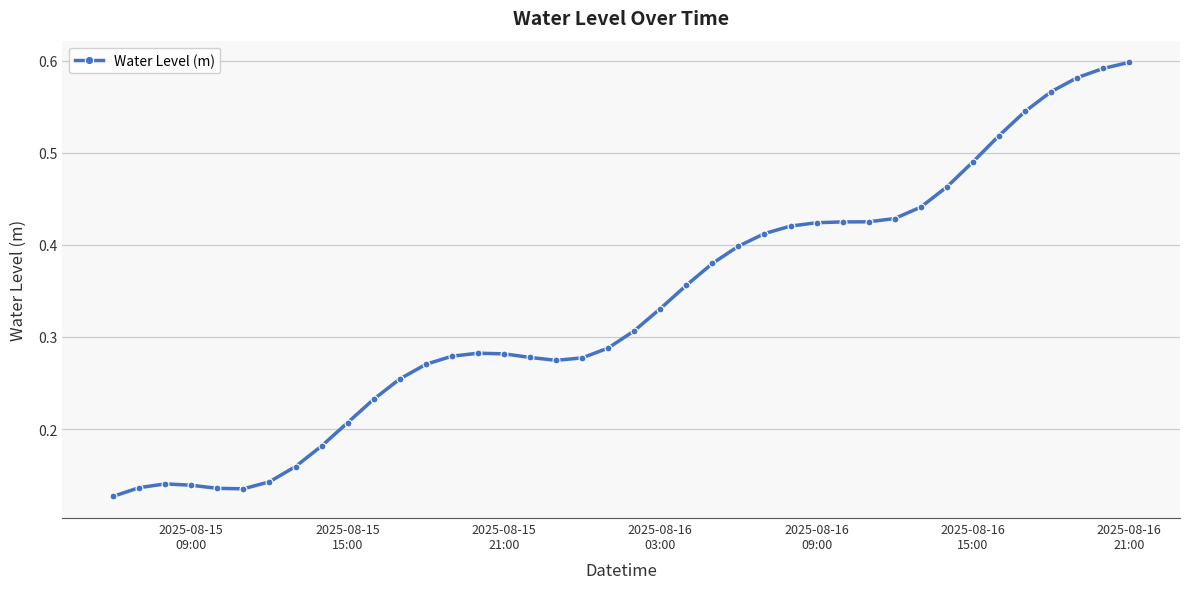

What is the sum of all values?

13.3